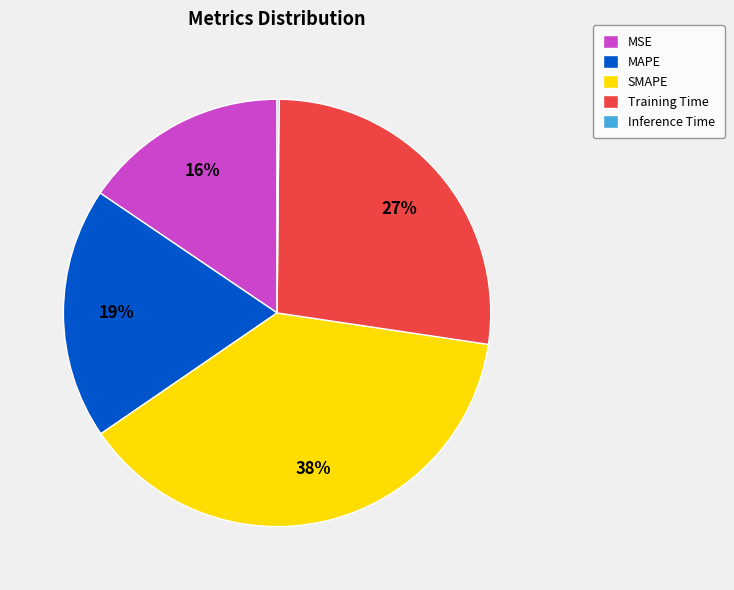

To the nearest percent, what is the difference between the largest and smallest slice percentages?

38%